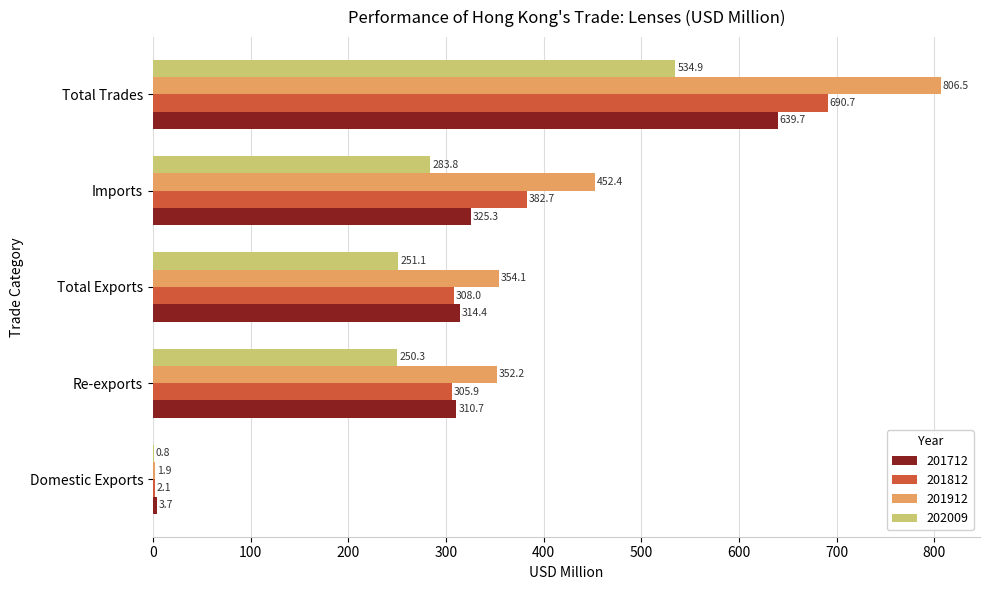

What is the total value across all series at Domestic Exports?

8.5